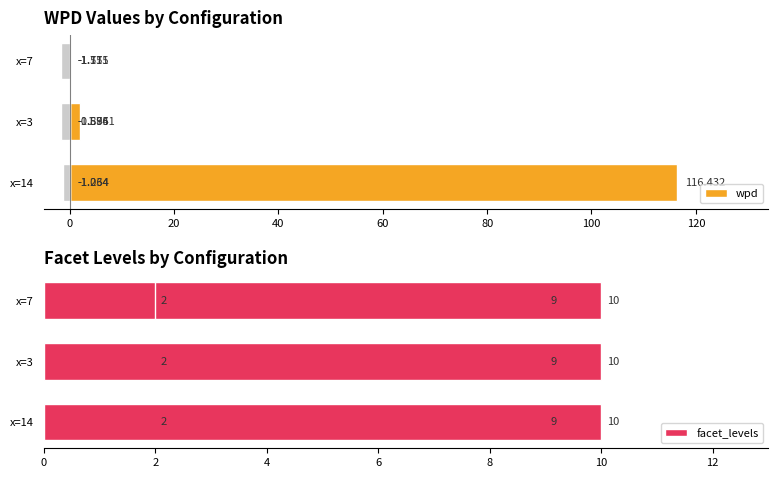

How many bars are there in total?

18